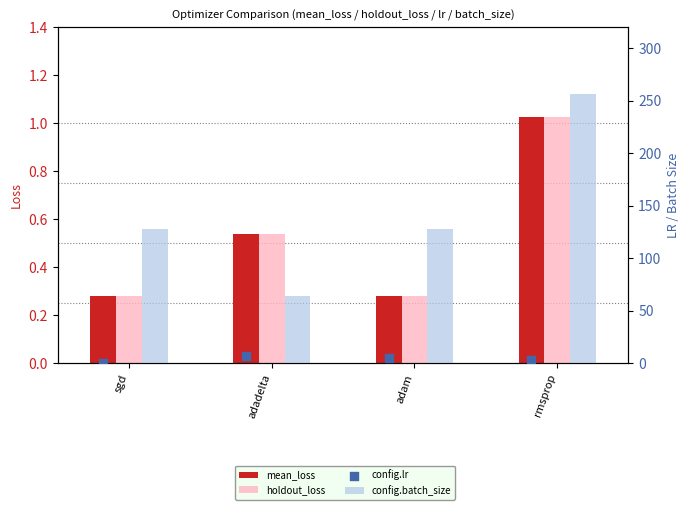

What are all the series names shown in the legend?

mean_loss, holdout_loss, config.batch_size, config.lr